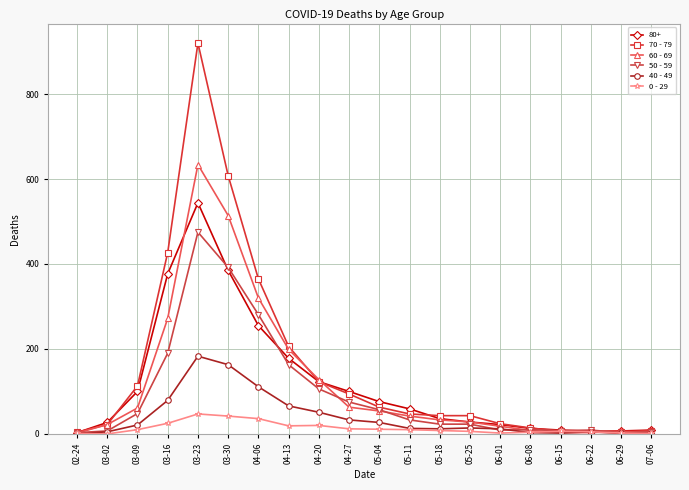

Which category has the highest value across all series?

03-23